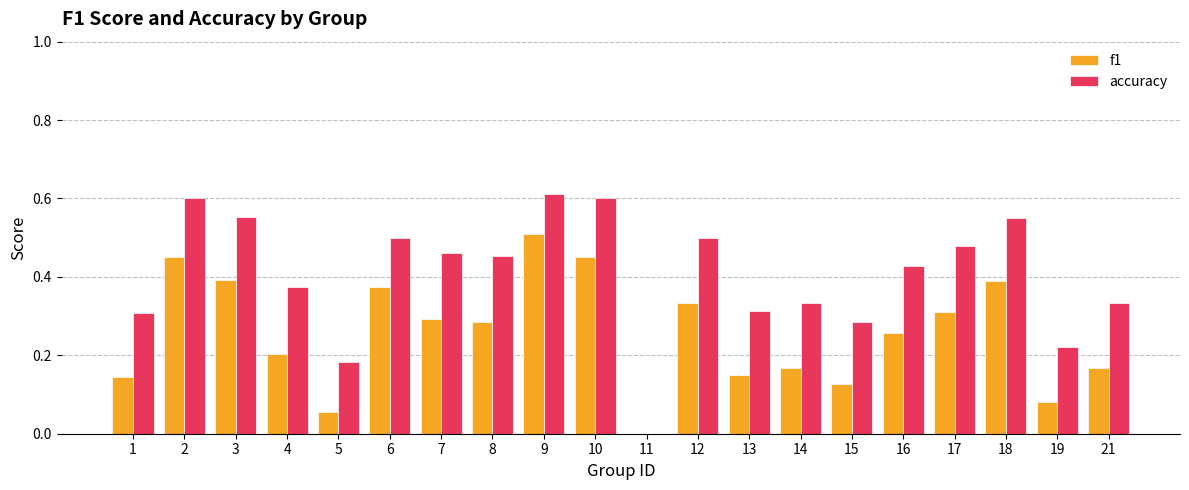

The value of f1 at 18 is 0.4. True or false?

True